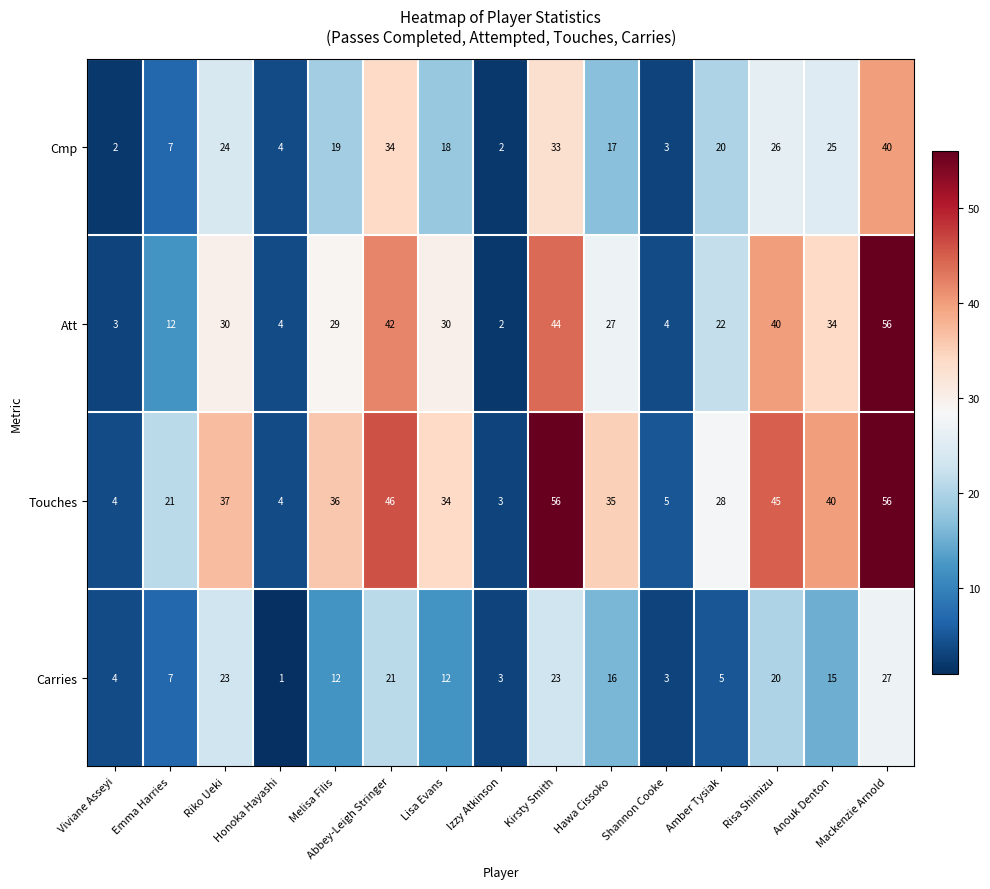

Rank the series by their average value, from highest to lowest.

Touches, Att, Cmp, Carries